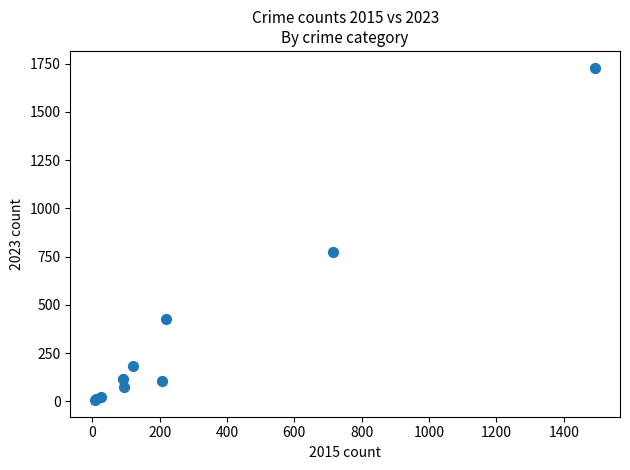

What Y value in the scatter plot is closest to 868?

772